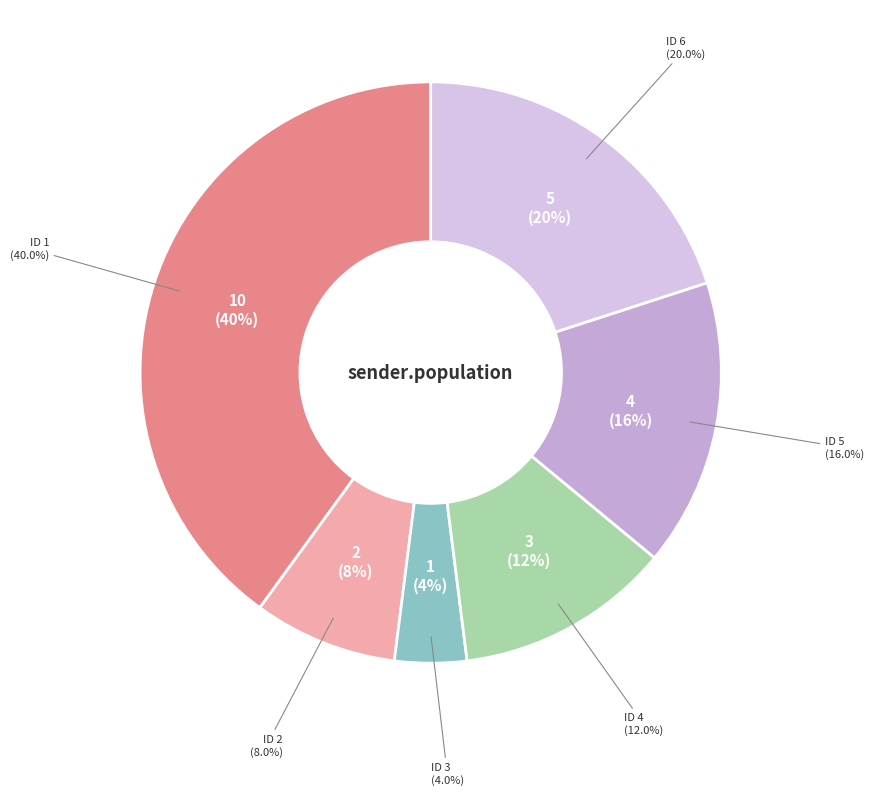

Rank the categories by value from lowest to highest.

3, 2, 4, 5, 6, 1